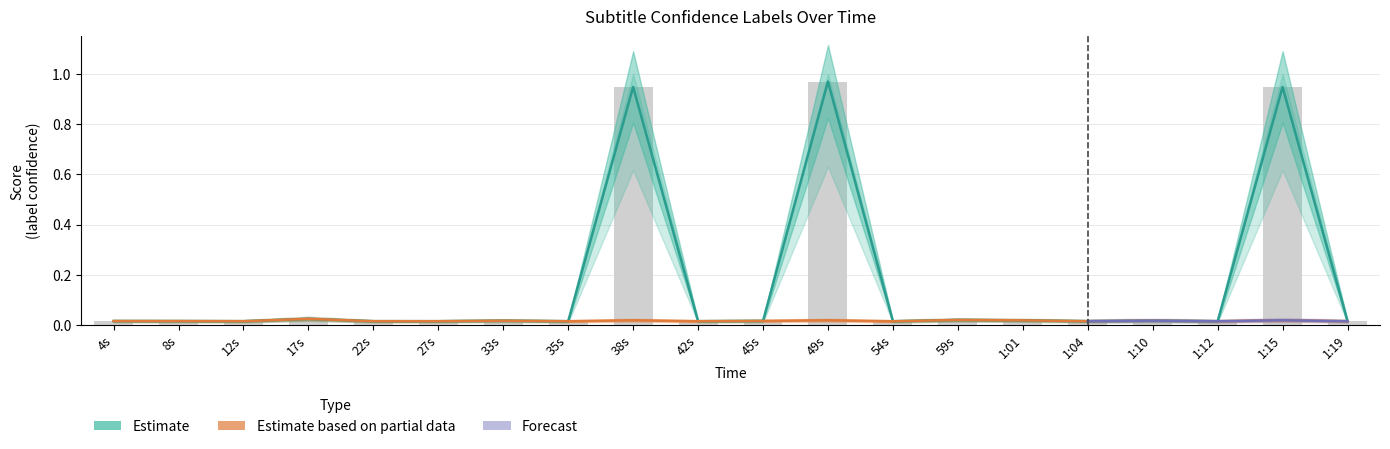

The value of label at 4s is 0.0. True or false?

True